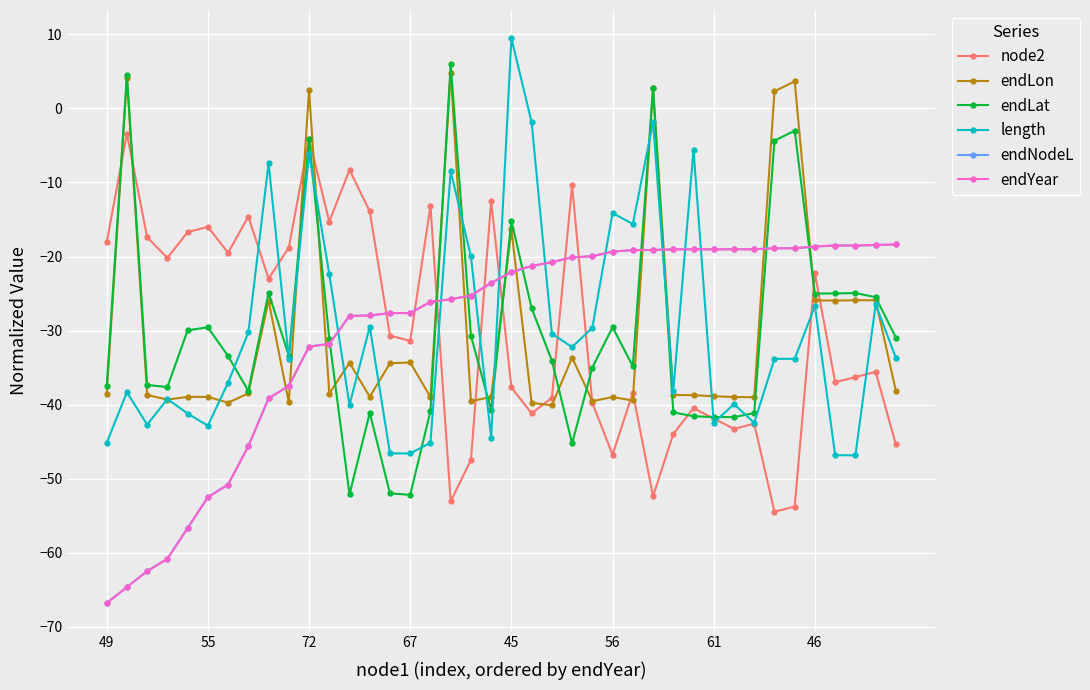

True or false: length has more than 1 interior local peaks.

True